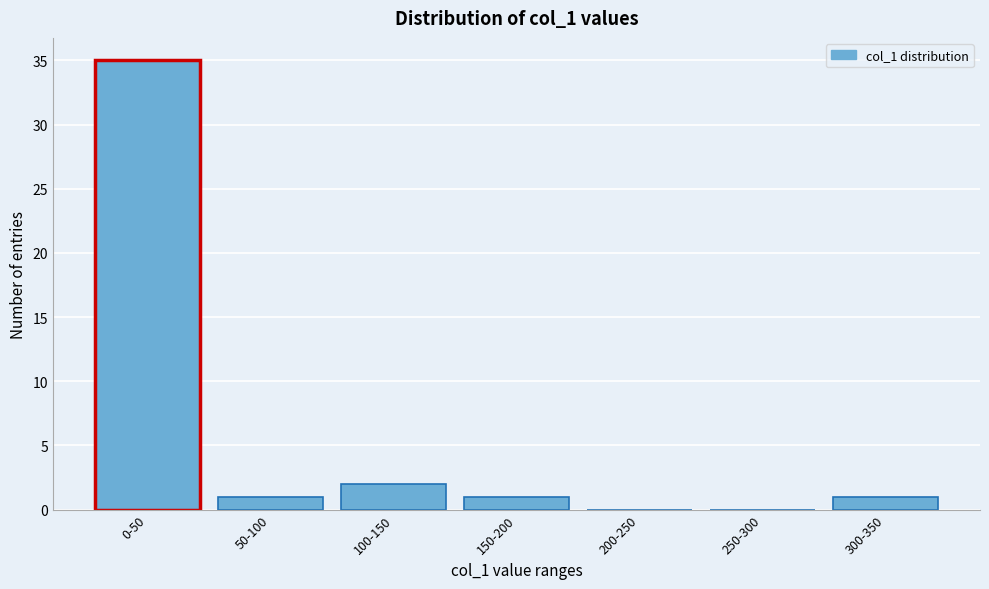

Reading right to left, list all the values displayed in this chart.

300-350=1	250-300=0	200-250=0	150-200=1	100-150=2	50-100=1	0-50=35